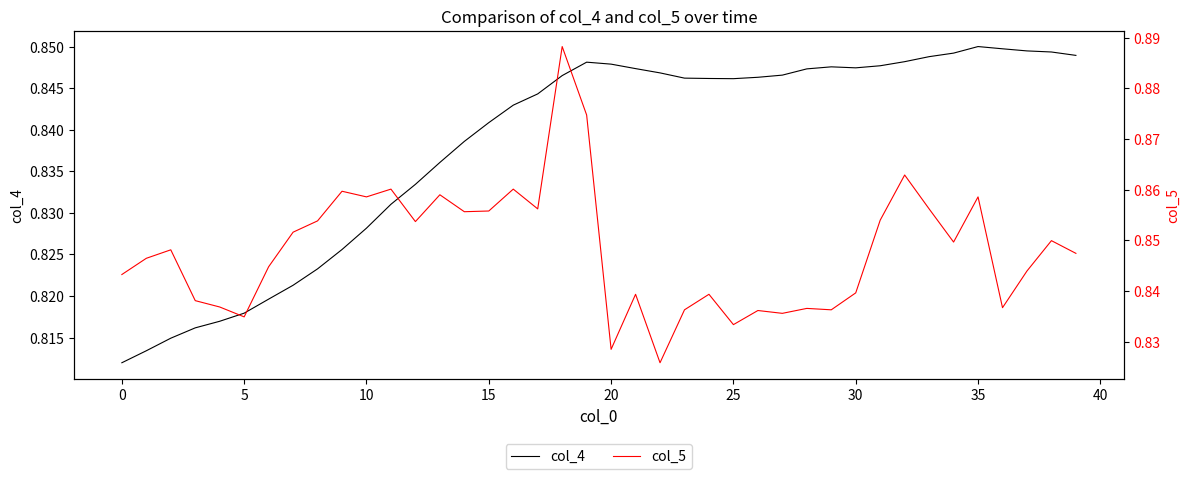

What is the value of the col_5 point at the 36th from the left?

0.9